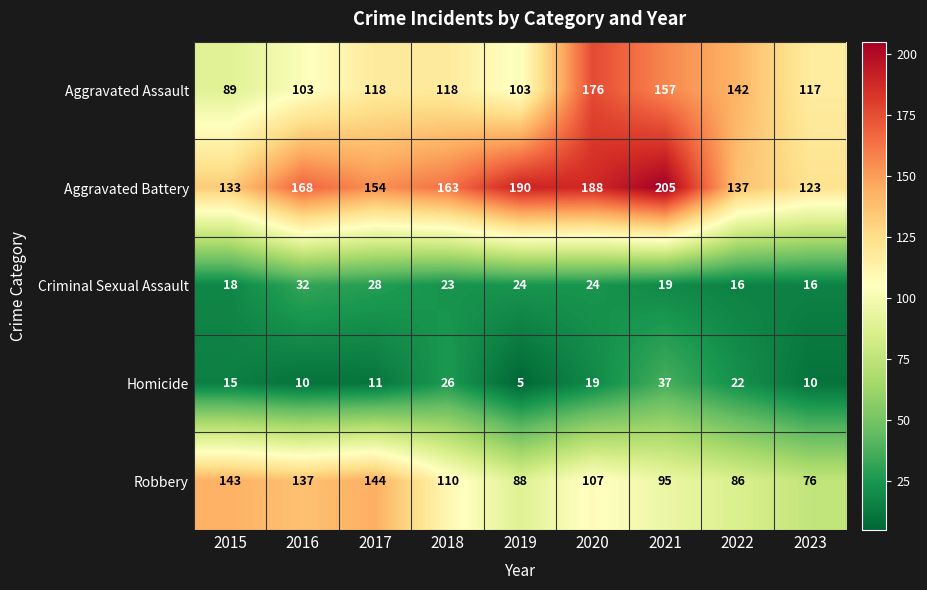

At which category is the sum across all series the highest?

2020